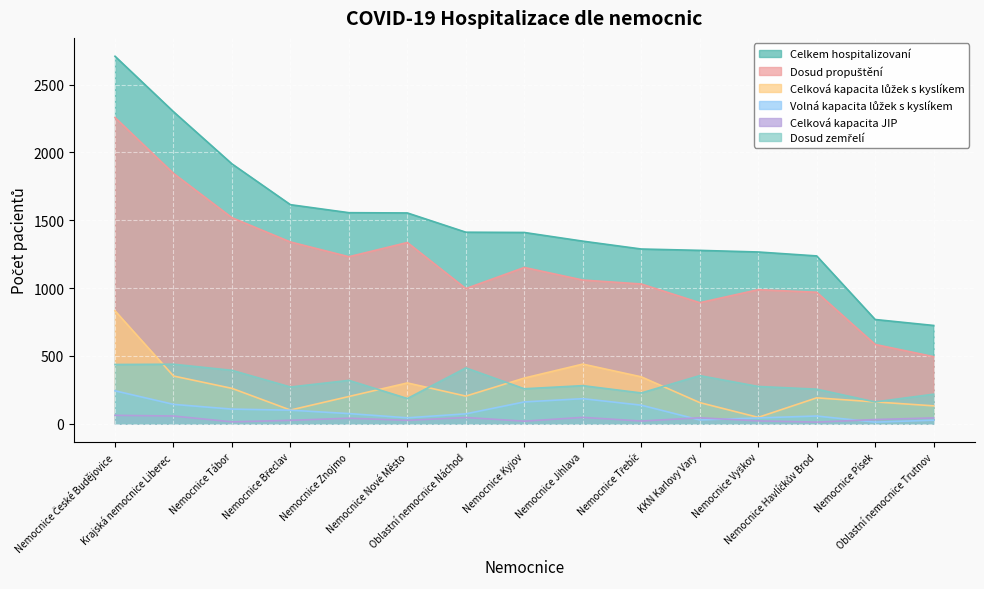

Which series has the widest spread of values?

Celkem hospitalizovaní